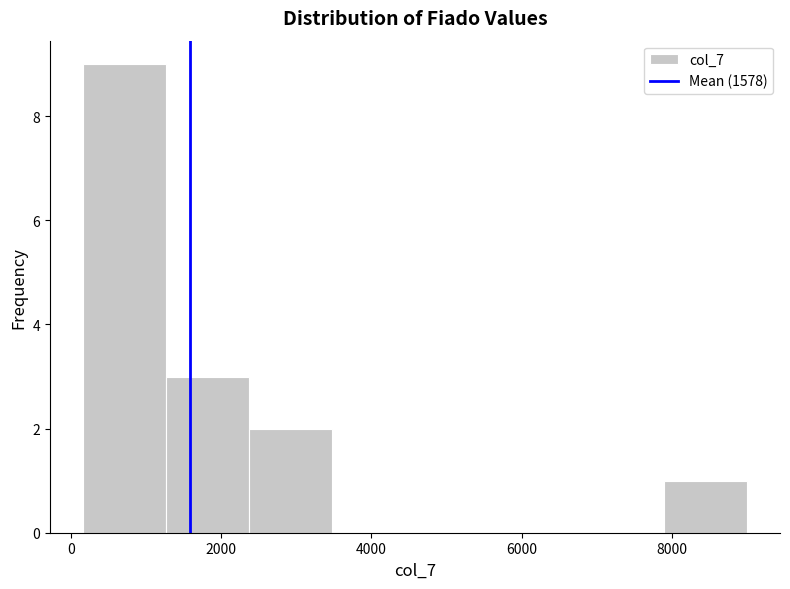

How tall is the bar that spans 1200 to 2400 on the x-axis? Neither the bar edges nor the heights are printed on the chart, so give them approximately, as read against the axes.

3